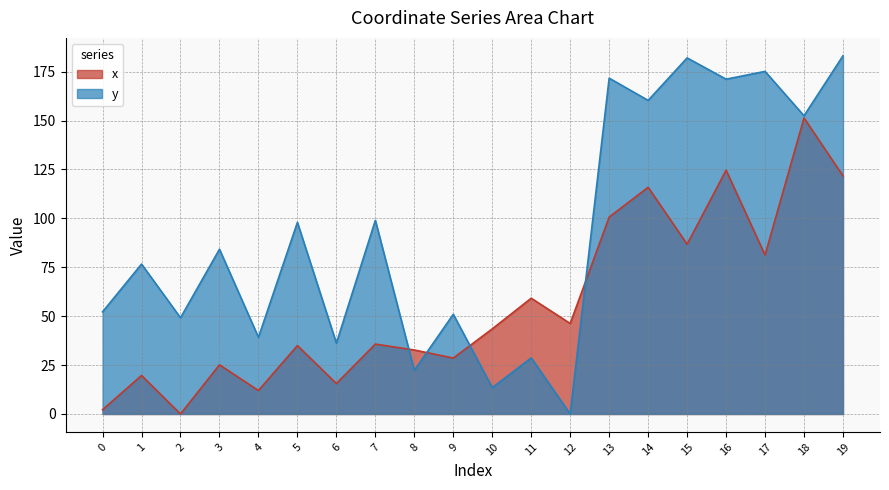

What is the average value of the y series?

92.3